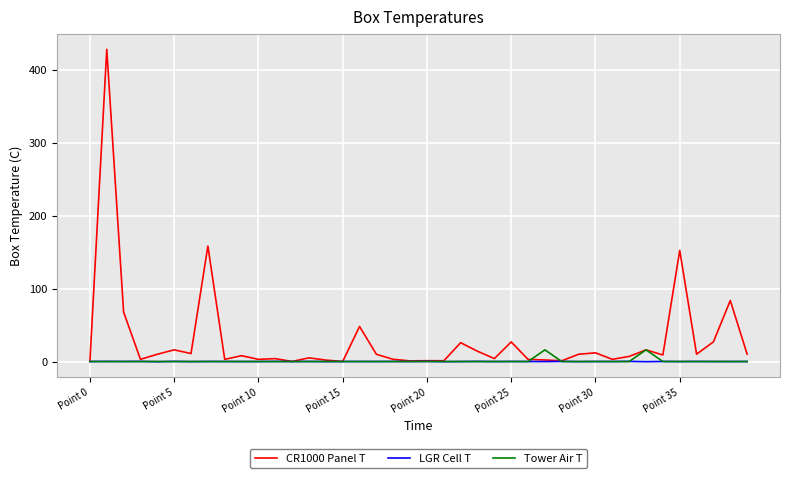

What are all the series names shown in the legend?

CR1000 Panel T, LGR Cell T, Tower Air T